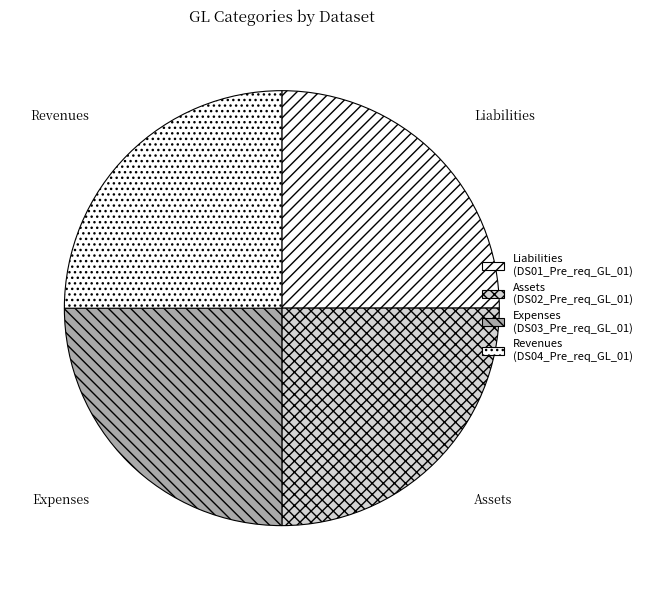

Count the number of slices in the pie.

4